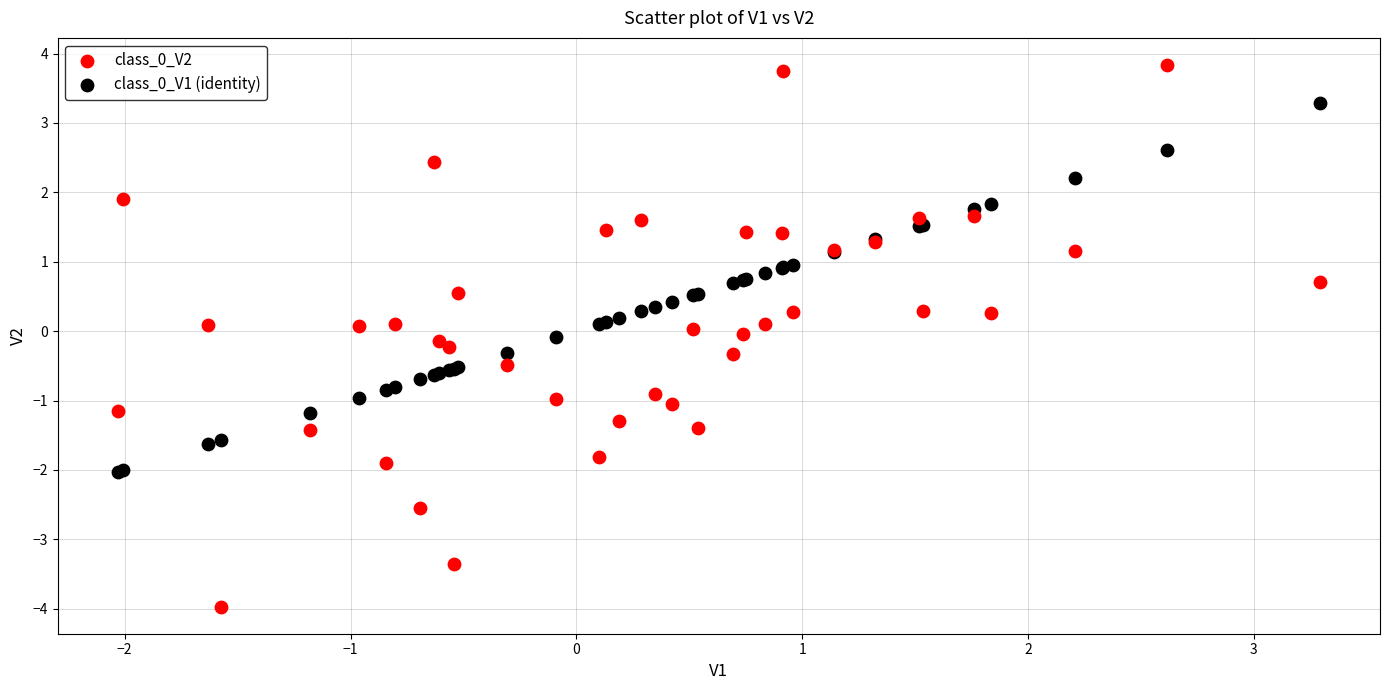

What is the X range (max minus min) for the scatter plot?

5.3